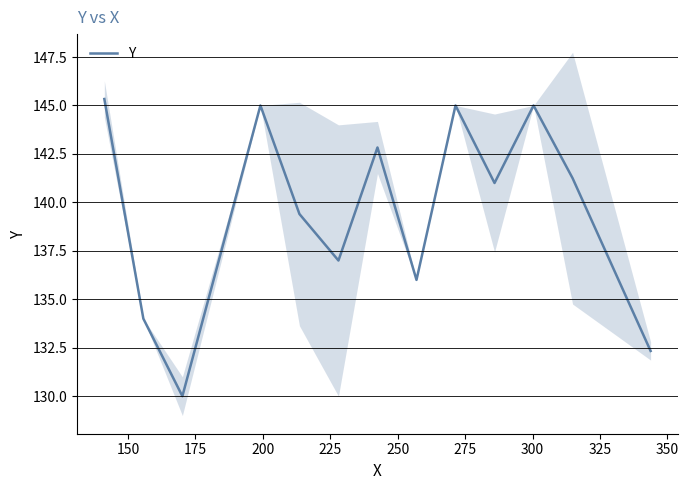

How many lines are shown in the chart?

1